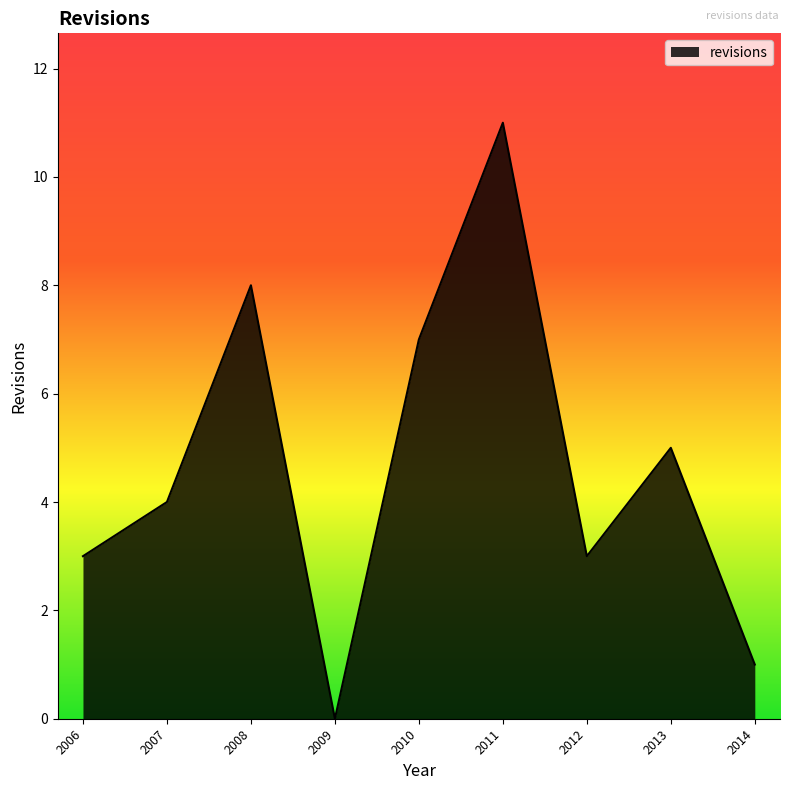

What is the change in value from 2008 to 2011?

+3